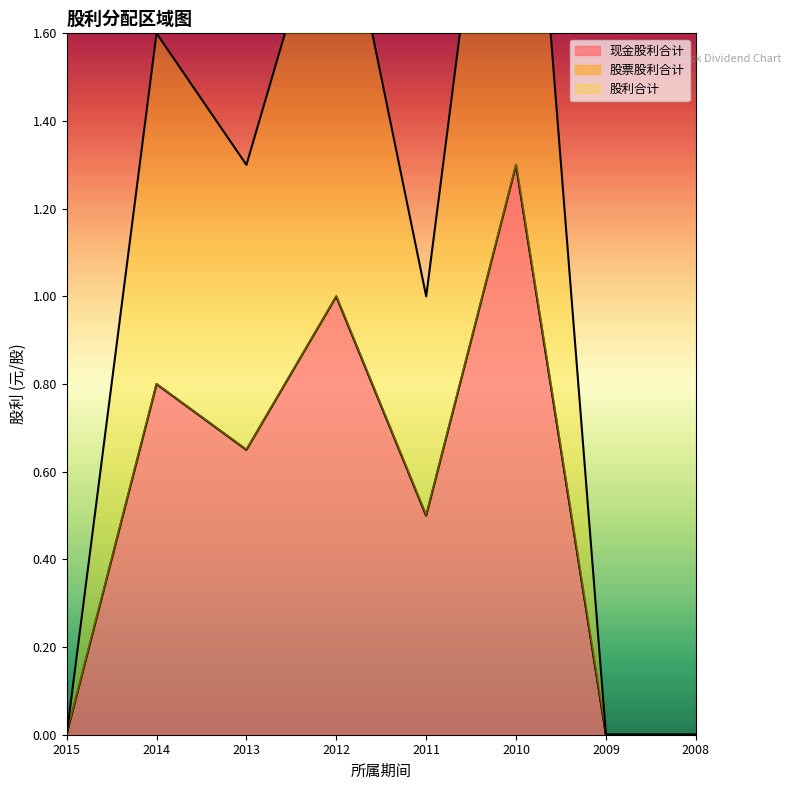

True or false: 现金股利合计 has a value of 0.5 at 2011.

True